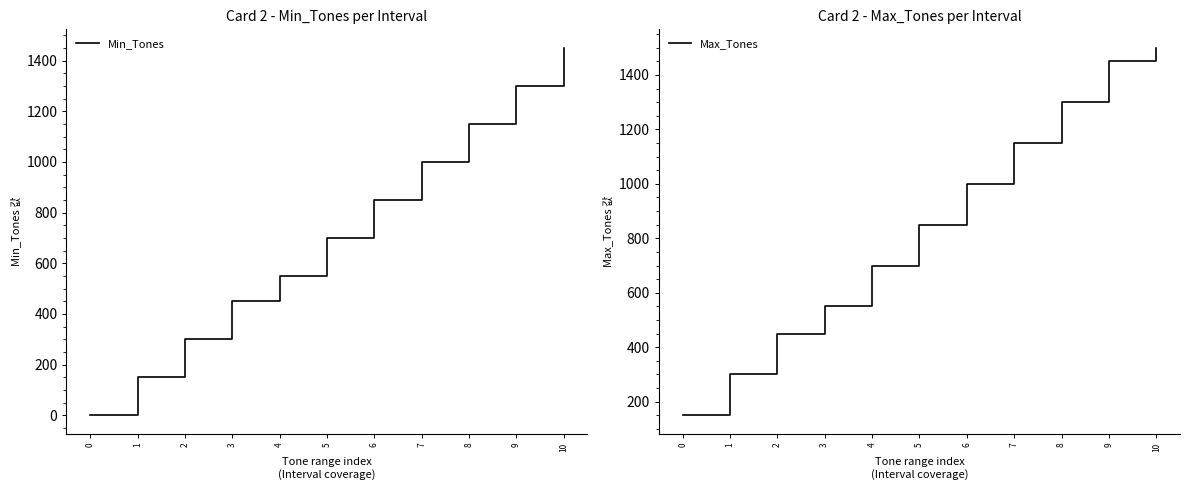

How many lines are shown in the chart?

2